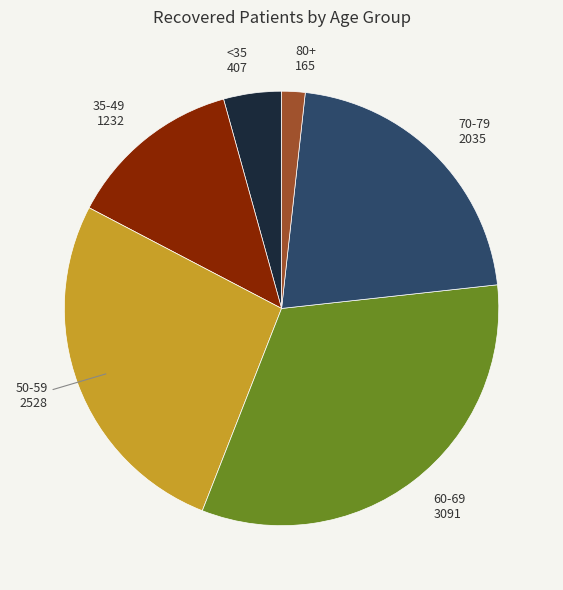

Is there any slice that represents more than half of the pie?

No